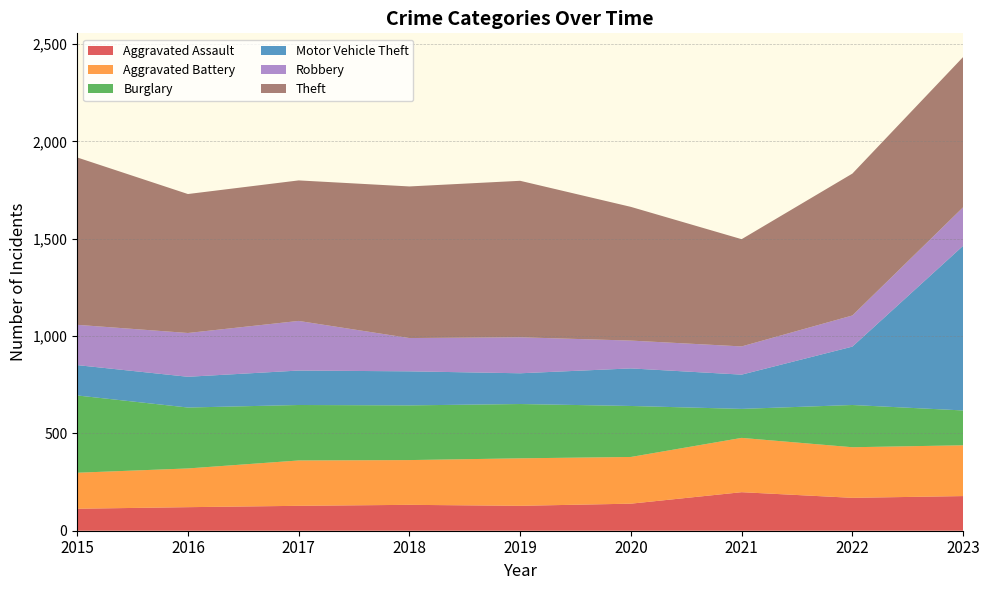

Reading left to right, what are all the values shown in this chart?

Aggravated Assault: 2015=113	2016=121	2017=128	2018=133	2019=128	2020=139	2021=198	2022=169	2023=178
Aggravated Battery: 2015=185	2016=199	2017=233	2018=230	2019=244	2020=240	2021=279	2022=260	2023=261
Burglary: 2015=397	2016=313	2017=285	2018=281	2019=279	2020=262	2021=149	2022=217	2023=179
Motor Vehicle Theft: 2015=156	2016=158	2017=177	2018=175	2019=158	2020=193	2021=176	2022=300	2023=846
Robbery: 2015=207	2016=225	2017=255	2018=171	2019=185	2020=143	2021=145	2022=160	2023=198
Theft: 2015=860	2016=714	2017=722	2018=779	2019=804	2020=687	2021=551	2022=729	2023=772